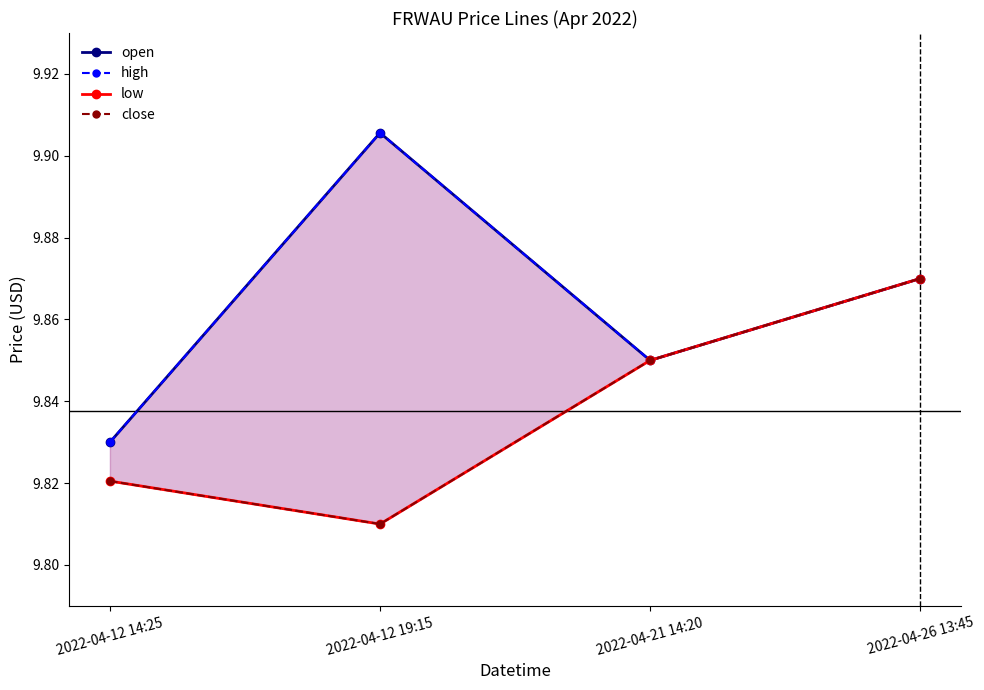

Count the close values in the range 9 to 10.

4